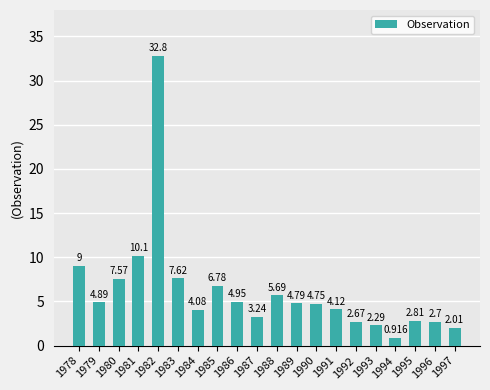

Which label corresponds to the largest value in the chart?

1982